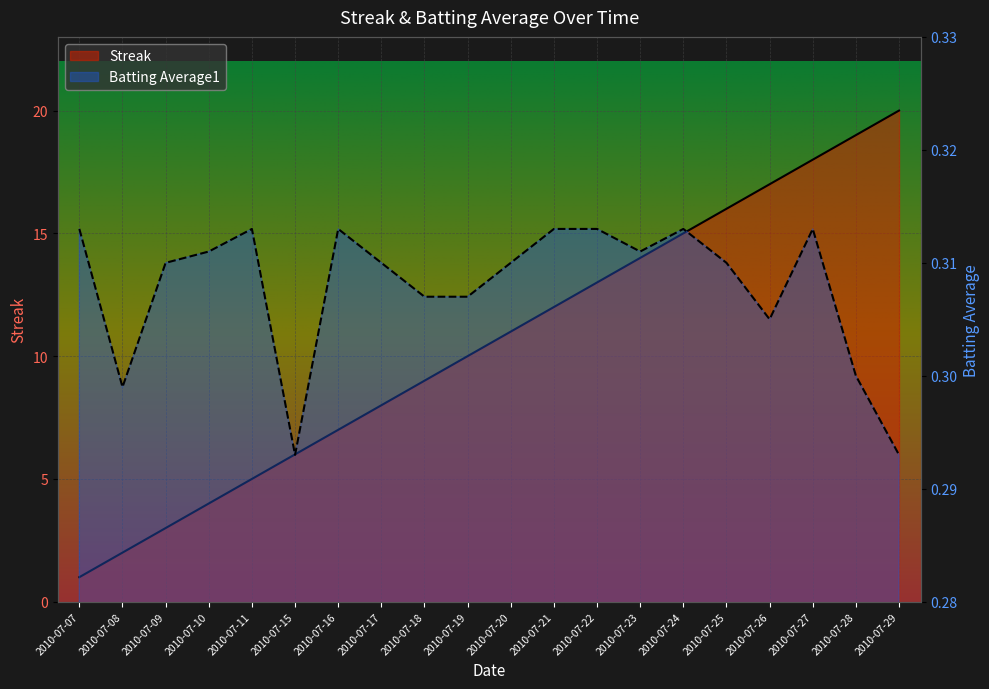

How many lines are shown in the chart?

2